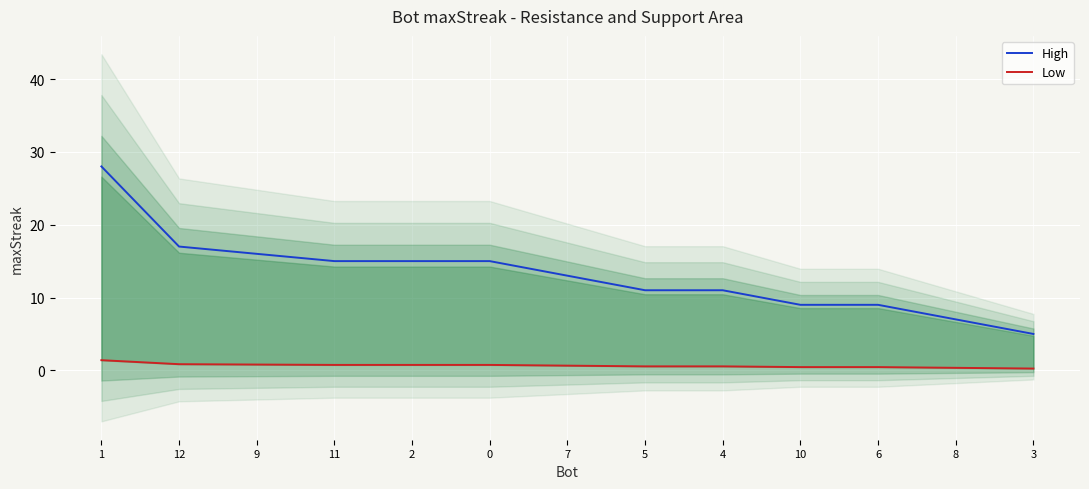

True or false: Low and High cross at least once.

False